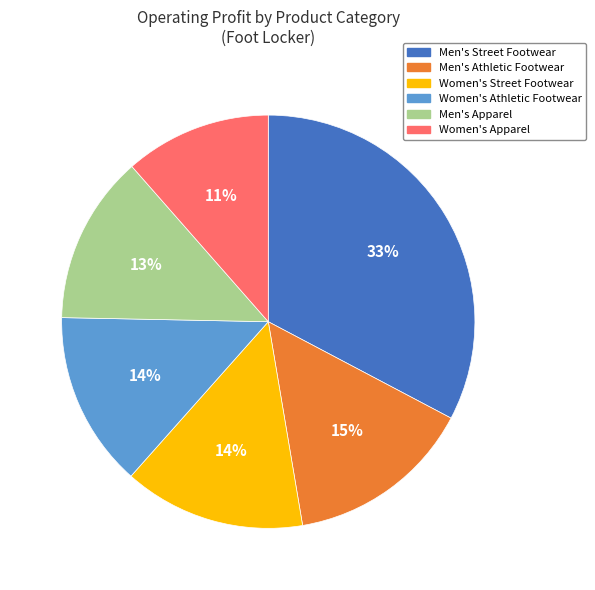

How many slices are in this pie chart?

6